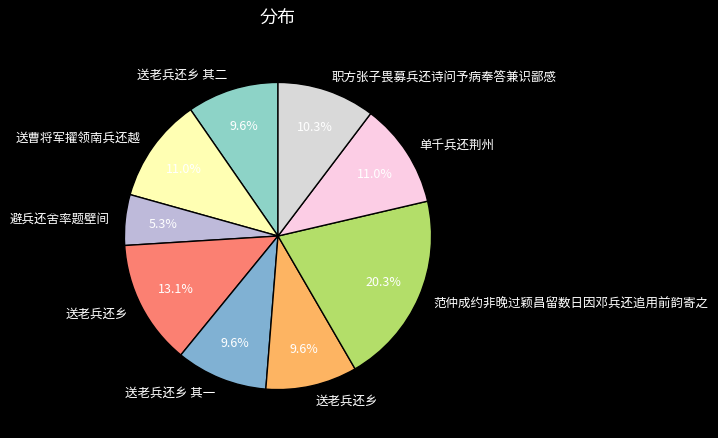

Which category has the smallest portion of the pie?

避兵还舍率题壁间